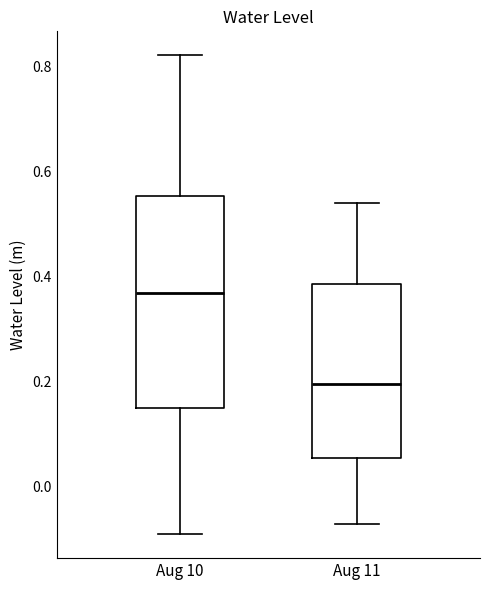

Where is the lower edge of the box for Aug 11 on the y-axis? The values are not printed on the chart, so give them approximately, as read against the axis.

0.06